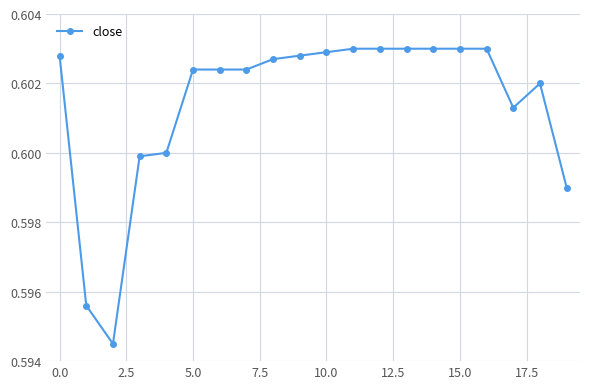

What is the sum of all values?

12.0